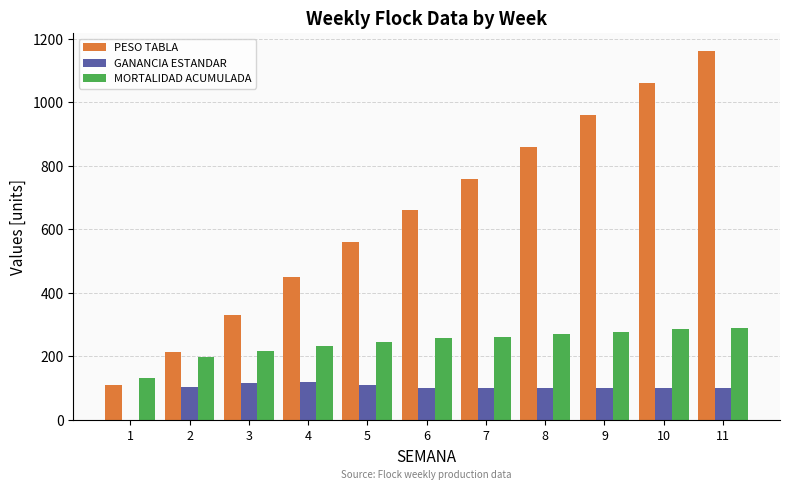

Which series has the largest total across all categories?

PESO TABLA